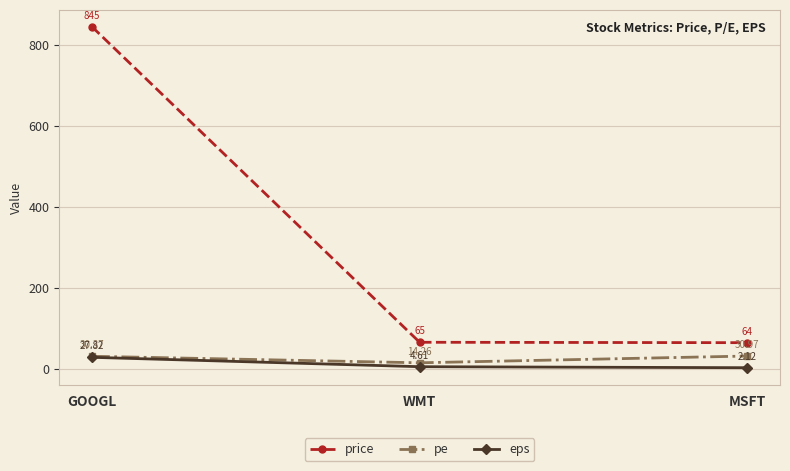

What is the label of the 3rd point from the right?

GOOGL